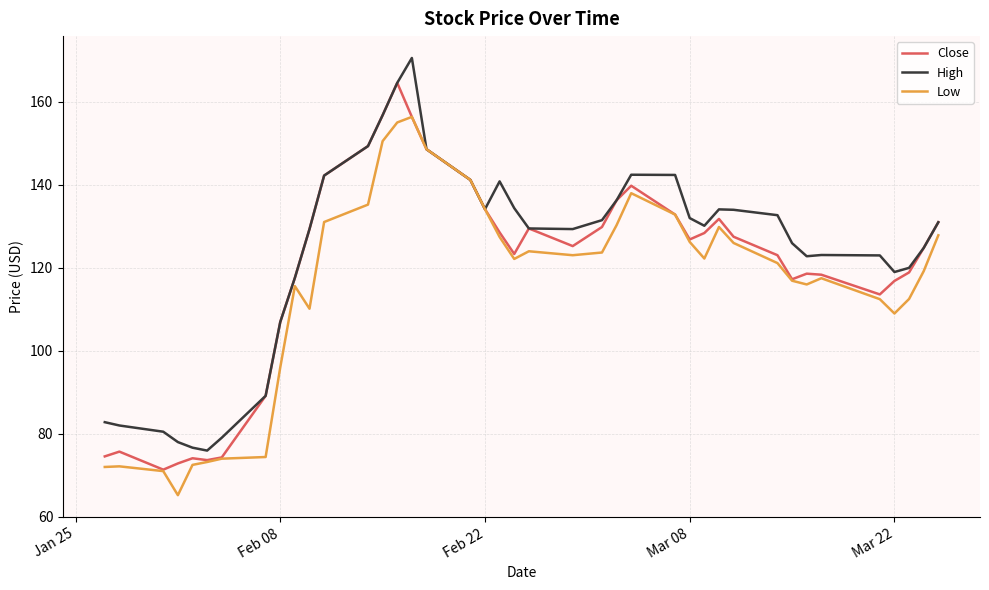

True or false: Low has more than 0 points higher than both neighbors.

True